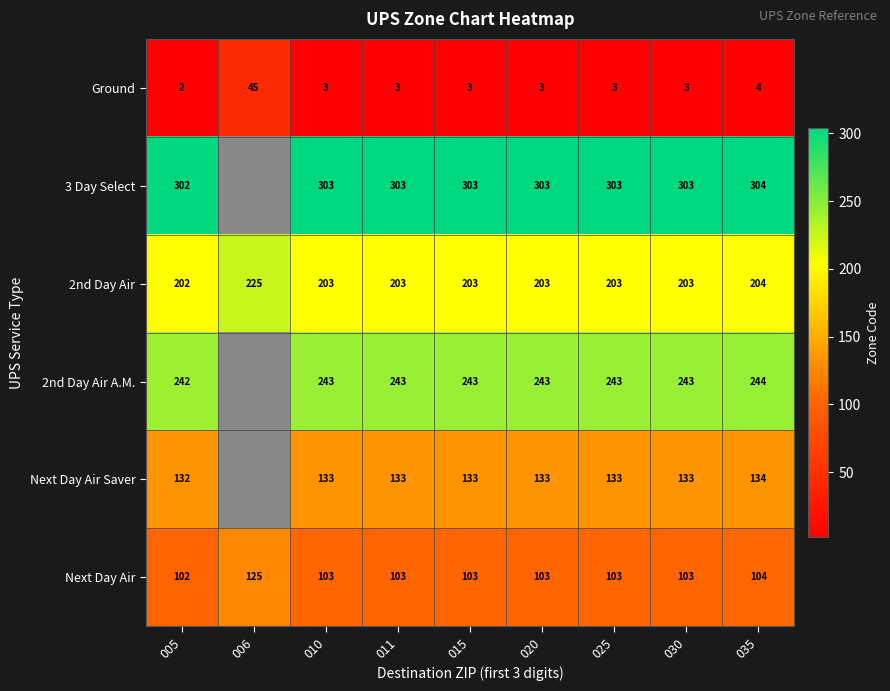

At which label is 2nd Day Air closest to 213?

035